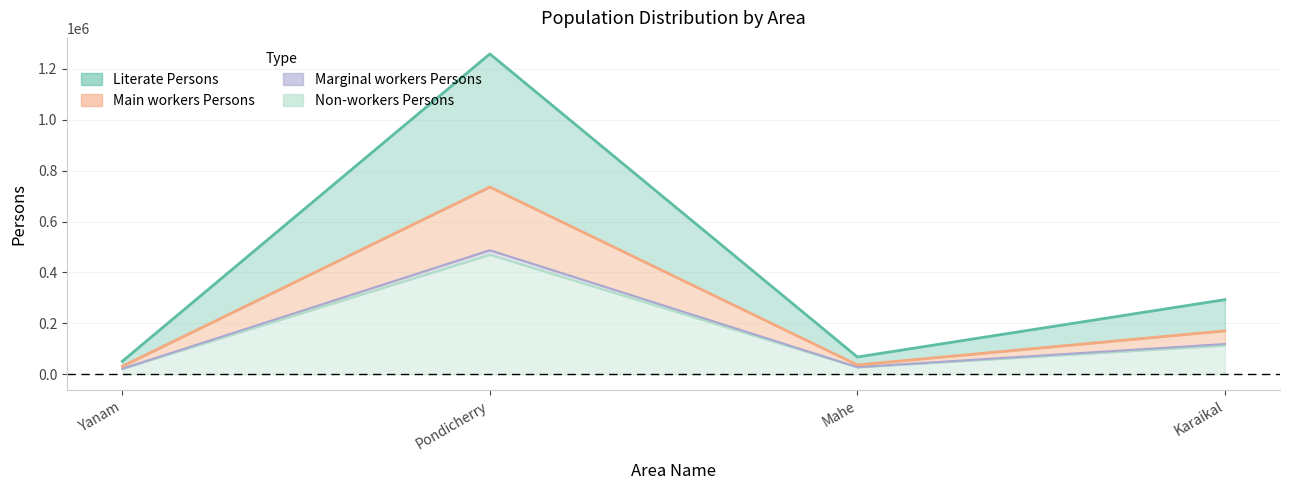

True or false: Non-workers Persons and Main workers Persons intersect in this chart.

False